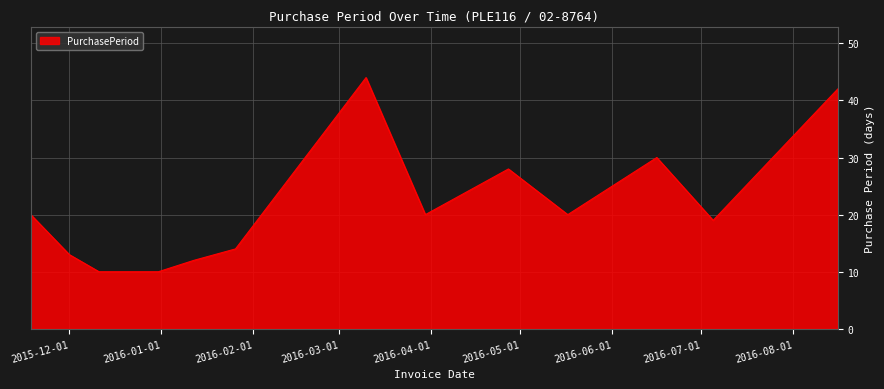

What is the minimum value shown in the chart?

10